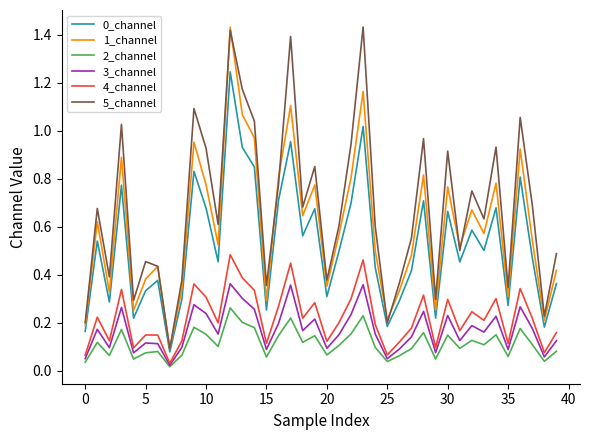

True or false: 5_channel has more than 1 interior local peaks.

True